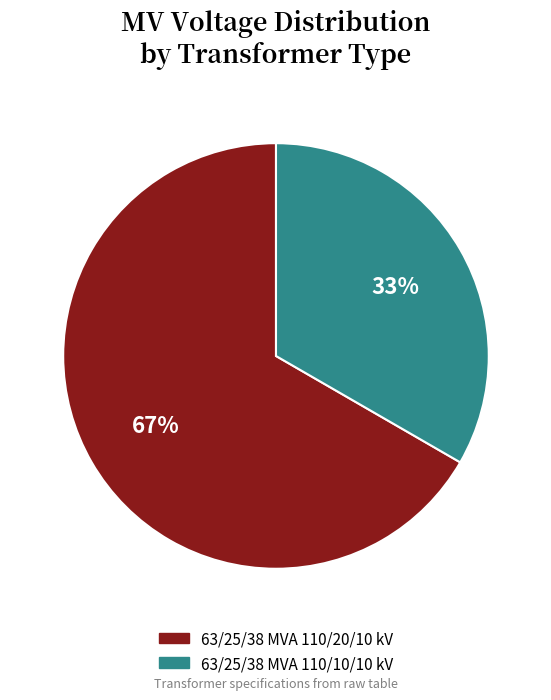

What is the ratio of the value at 63/25/38 MVA 110/20/10 kV to the value at 63/25/38 MVA 110/10/10 kV?

2.0